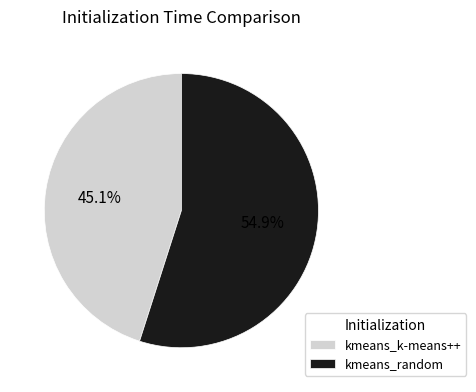

Rank the categories by value from lowest to highest.

kmeans_k-means++, kmeans_random